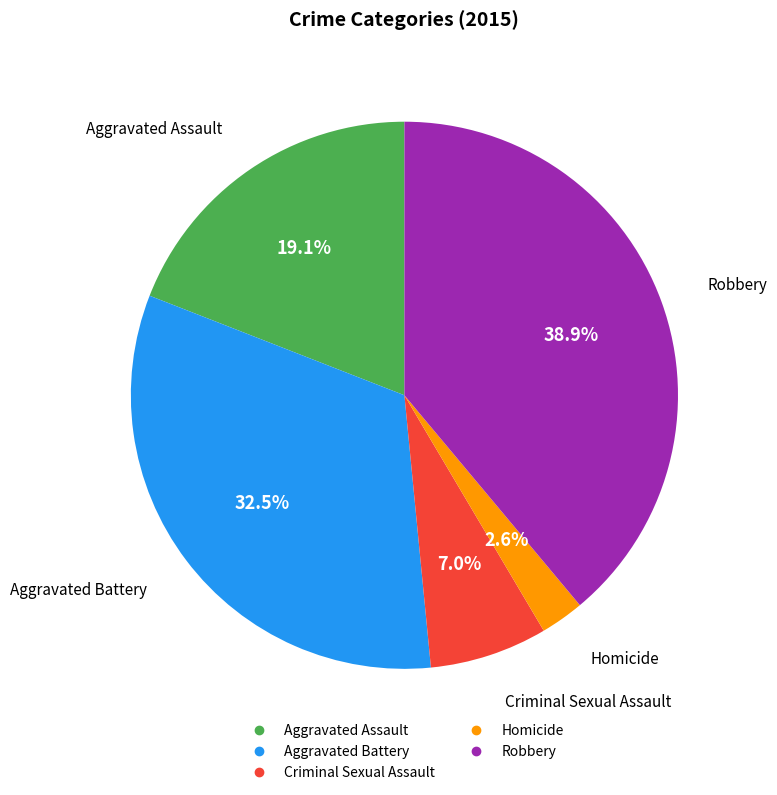

To the nearest percent, what portion does Homicide represent?

3%